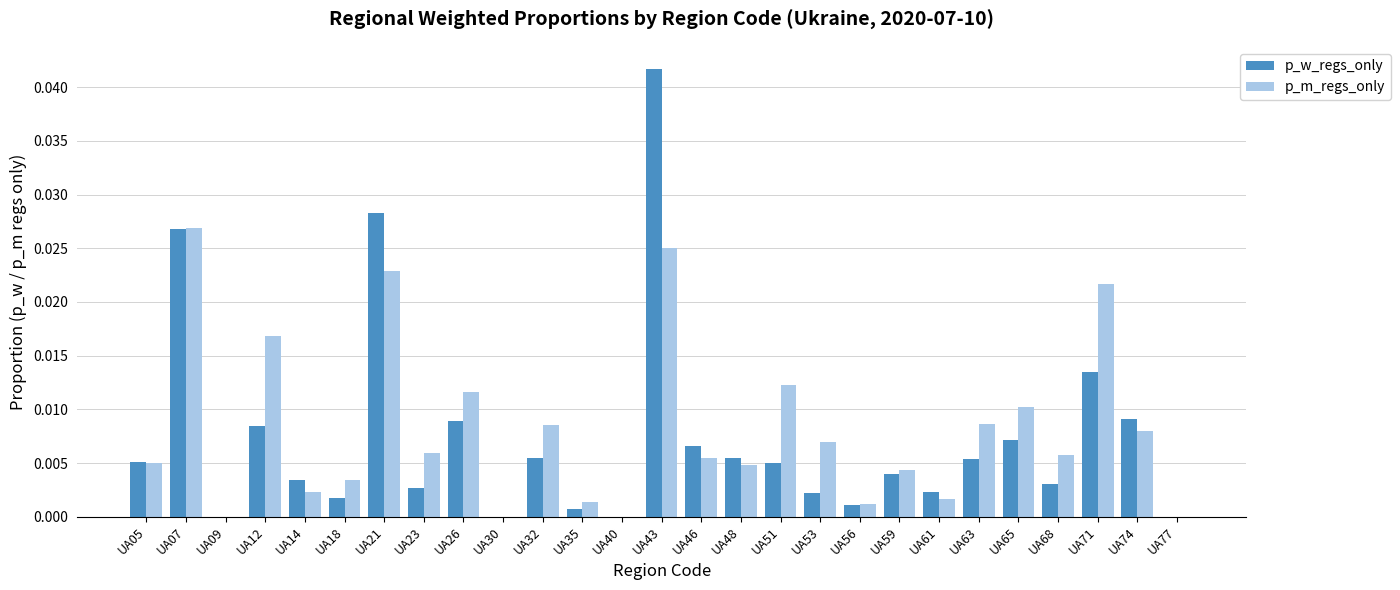

Is the value of p_w_regs_only at UA23 greater than the value of p_m_regs_only at UA32?

No